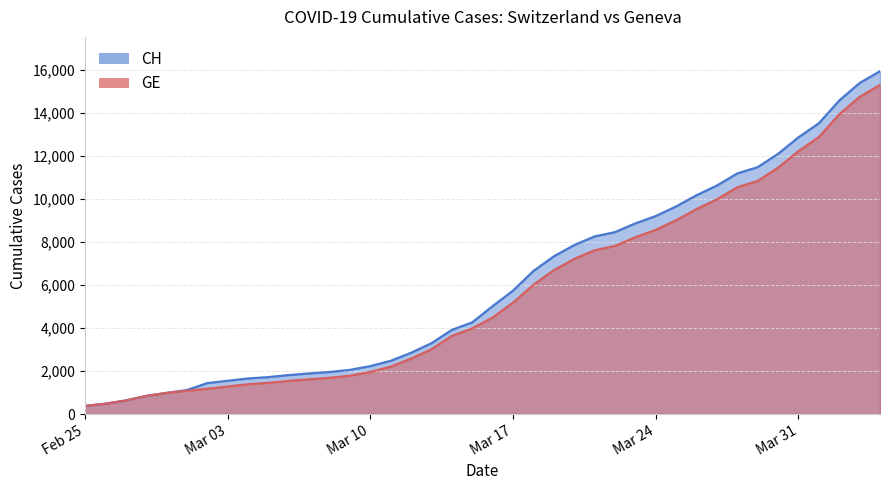

Is the value of GE at 2020-03-27 greater than the value of CH at 2020-03-30?

No